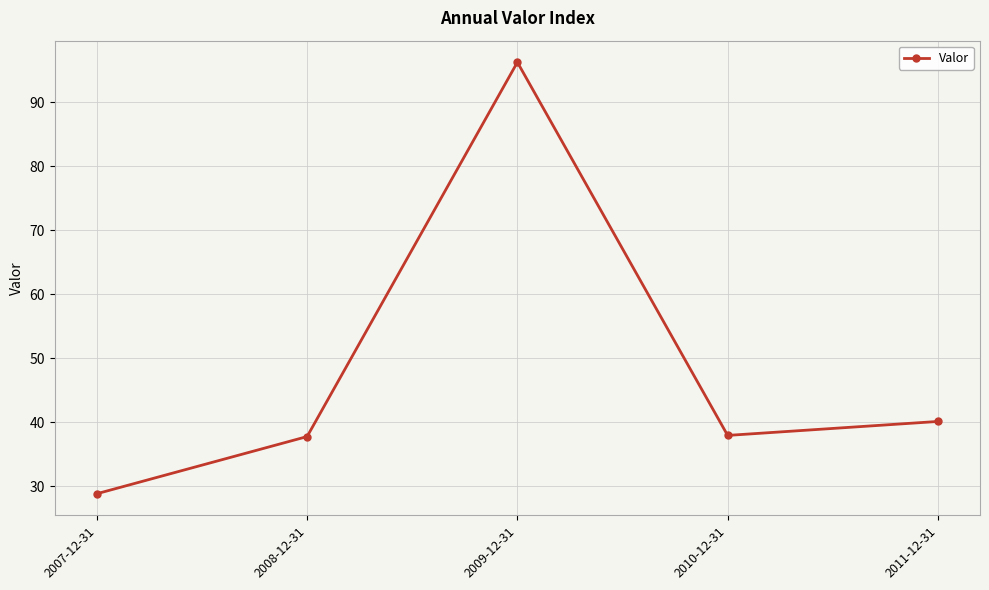

What is the difference between the maximum and minimum values?

67.4